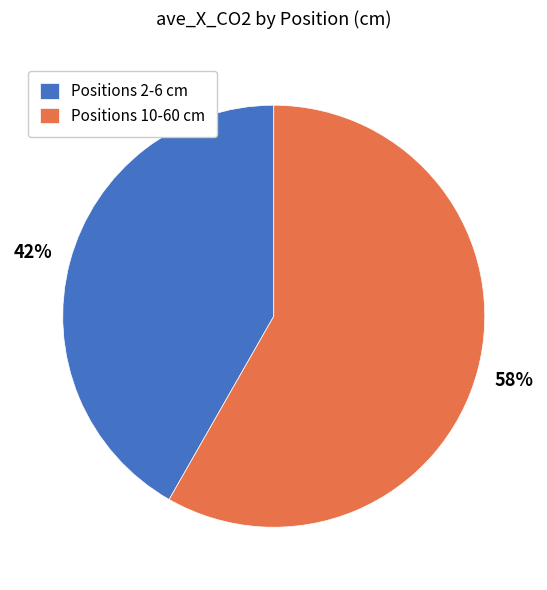

True or false: Positions 2-6 cm accounts for 42% of the total.

True